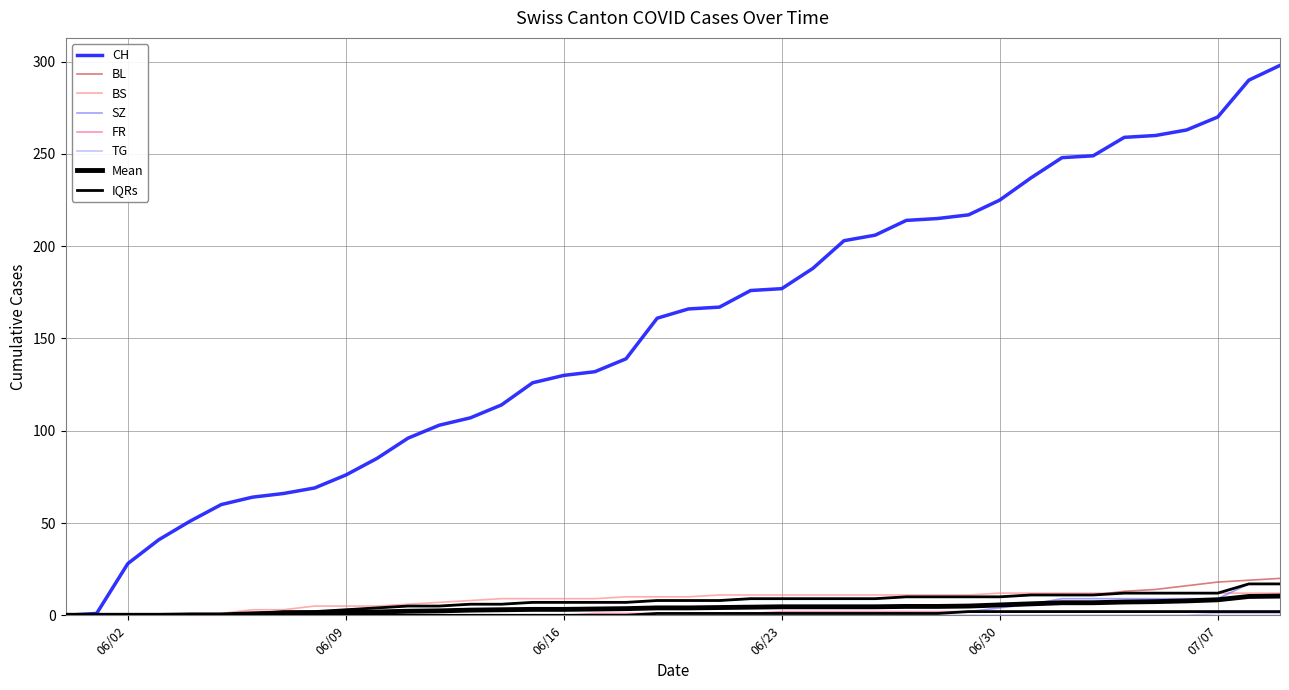

How many values in the BL series exceed 8?

18